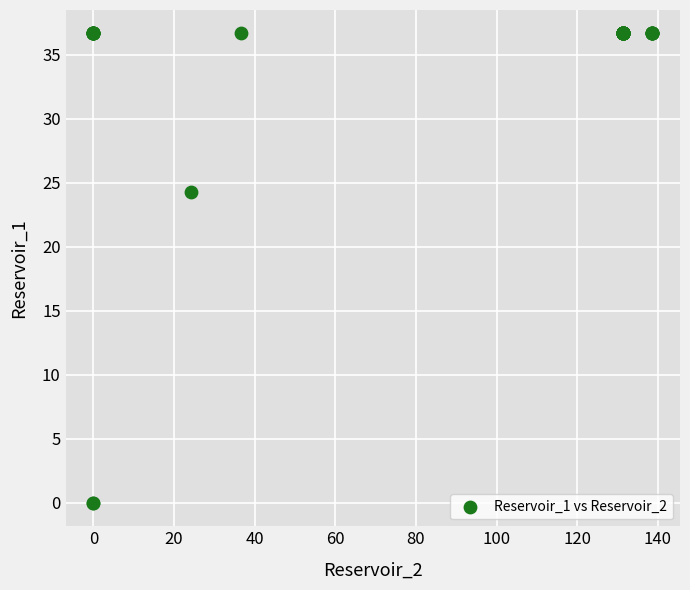

What Y value in the scatter plot is closest to 18?

24.3